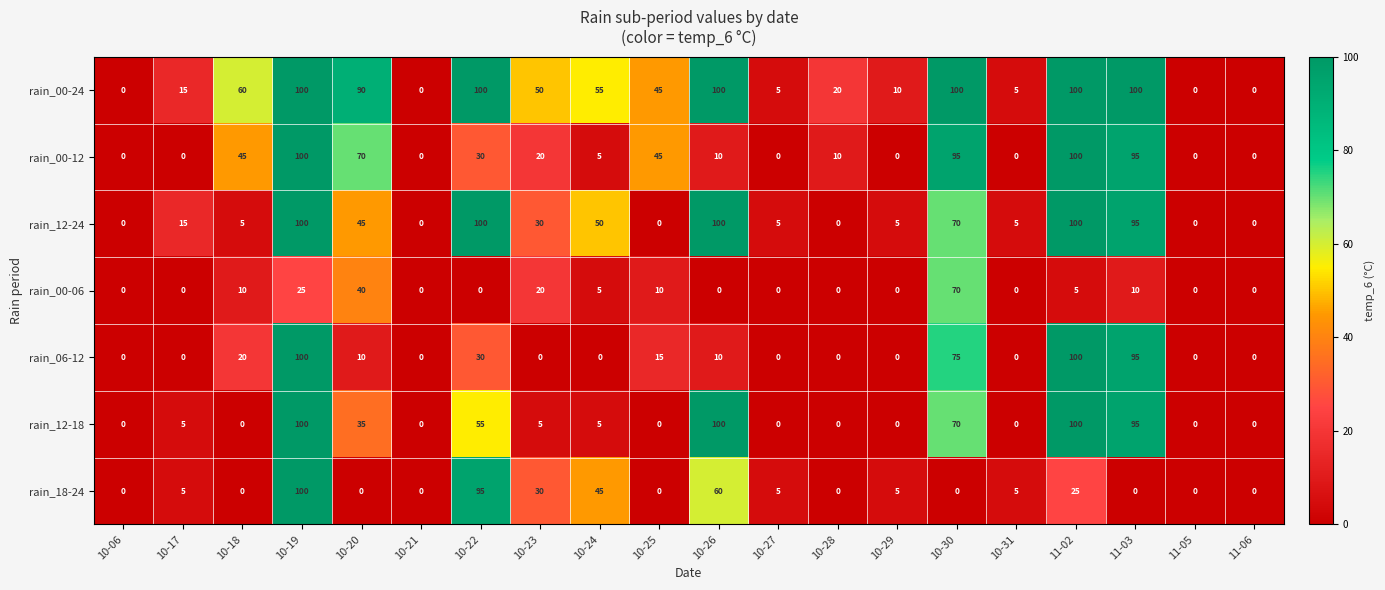

What is the difference between the highest and lowest values at 10-31?

5